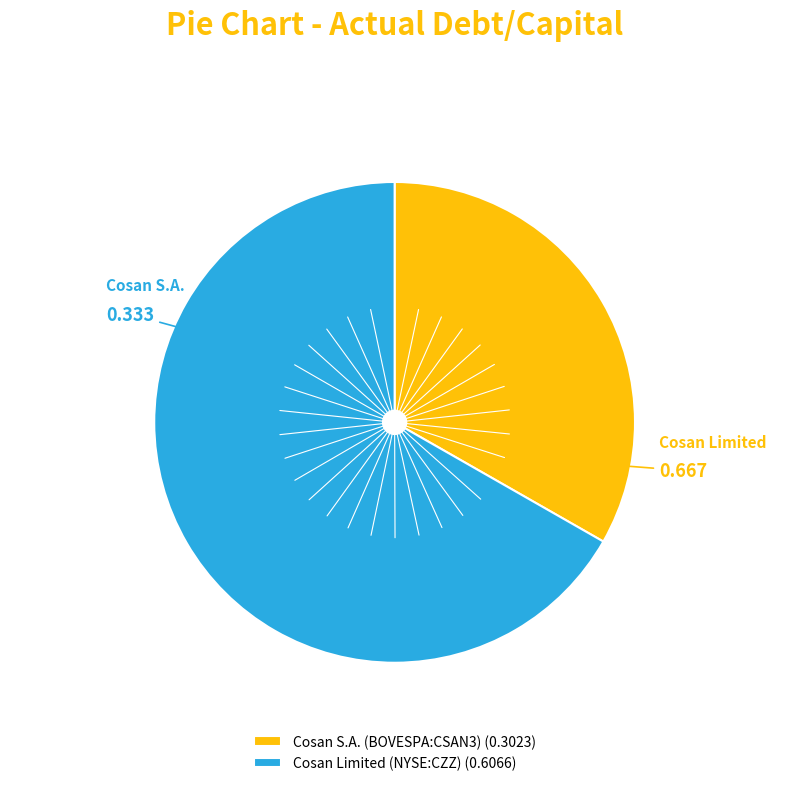

Does Cosan S.A. (BOVESPA:CSAN3) (0.3023) represent more than half of the total?

No